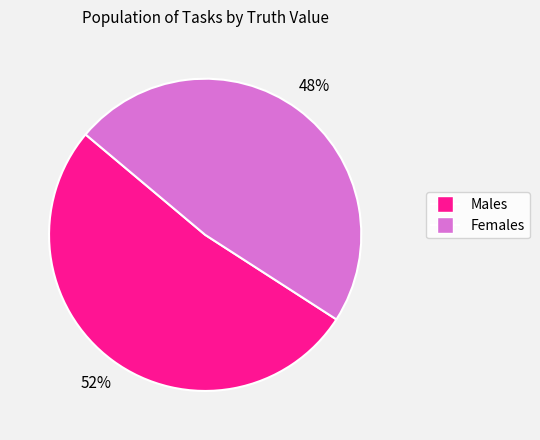

Does any single category account for the majority?

Yes